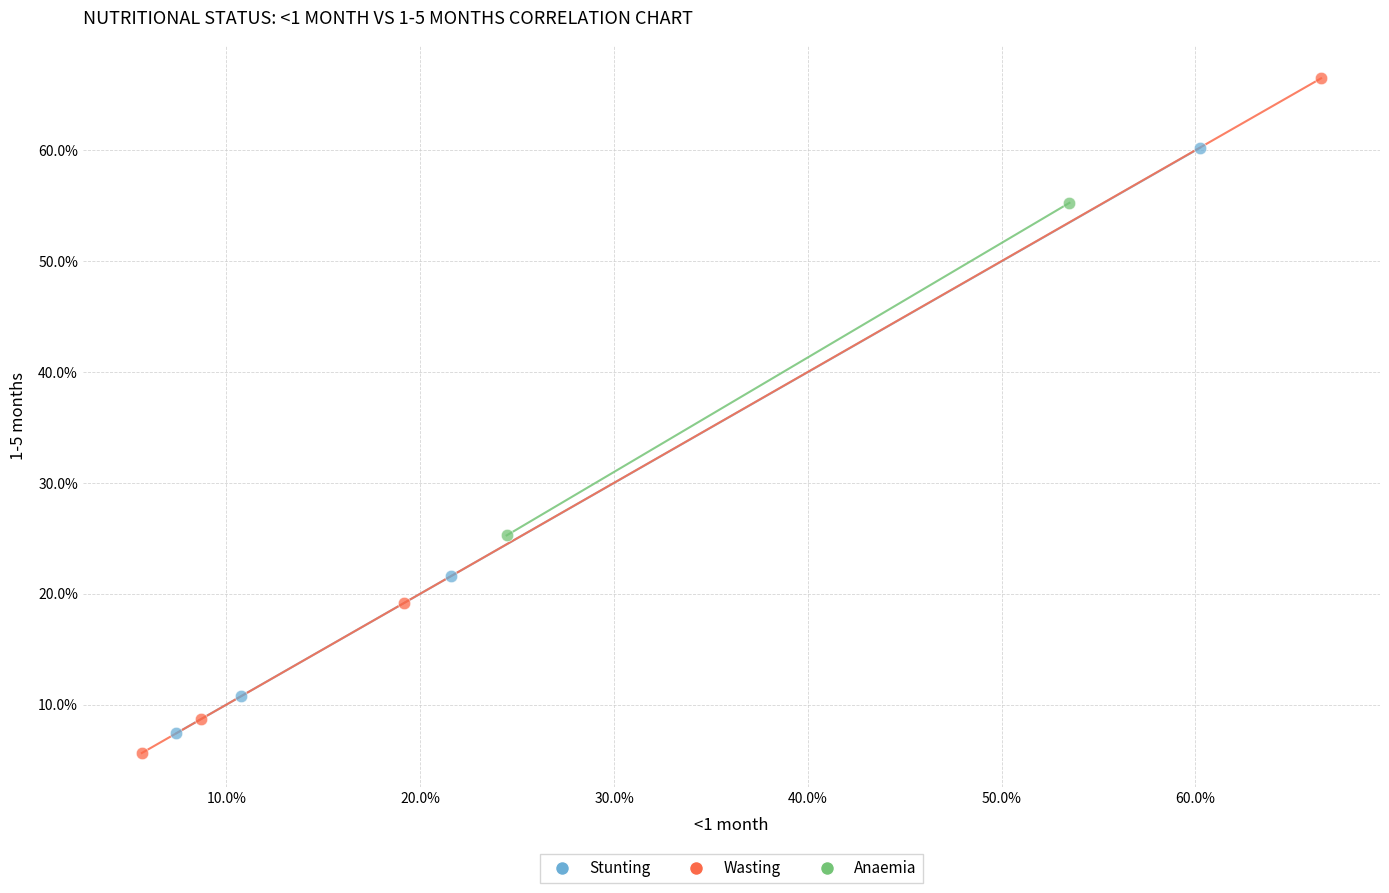

Which series has the widest spread of Y values?

Wasting